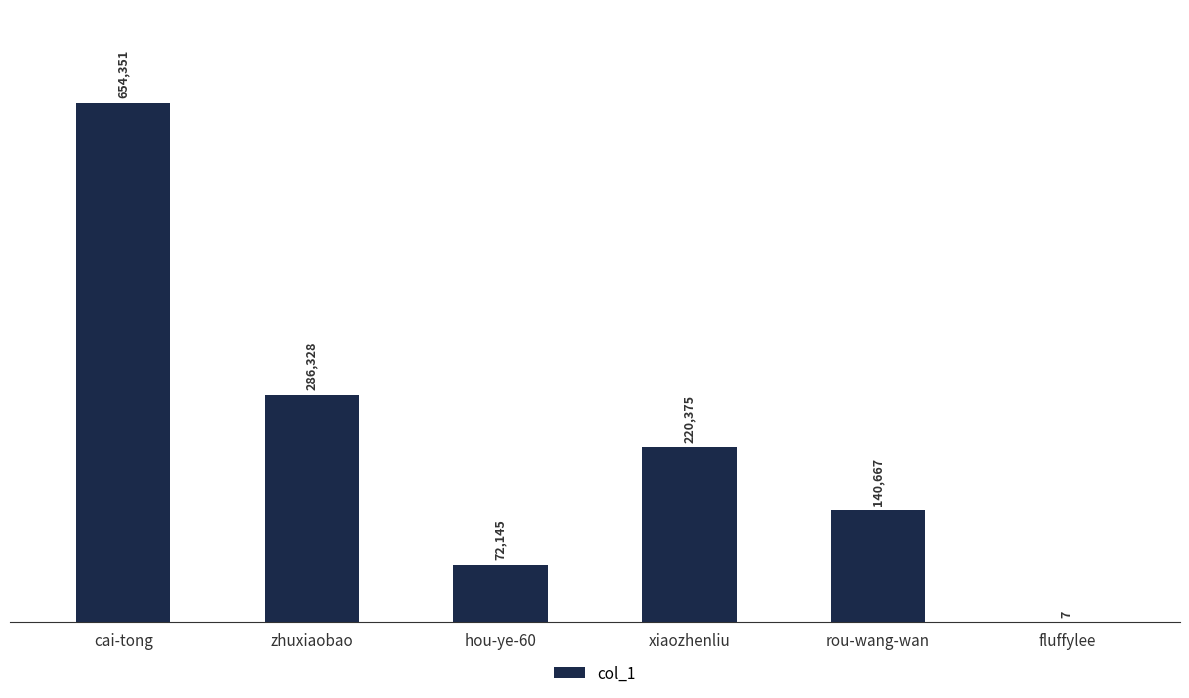

What is the sum of all values?

1373873